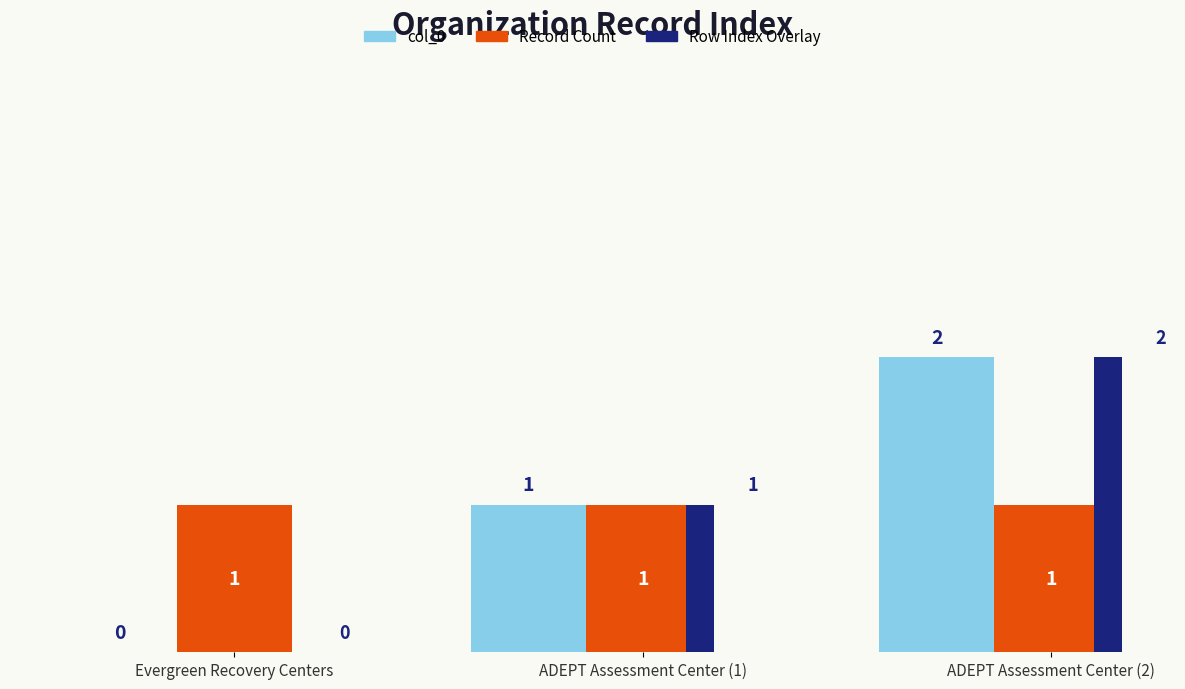

Count the Row Index Overlay values in the range 0 to 2.

3